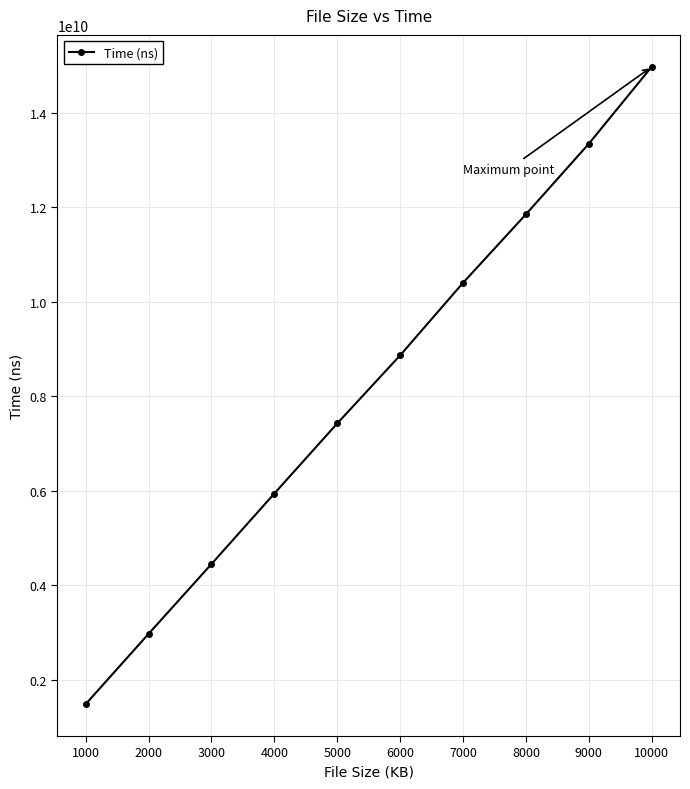

Reading left to right, extract all data points from this chart.

1485030083	2971811167	4448036250	5940435958	7423115292	8863416208	10396801125	11846436250	13339478500	14968171458